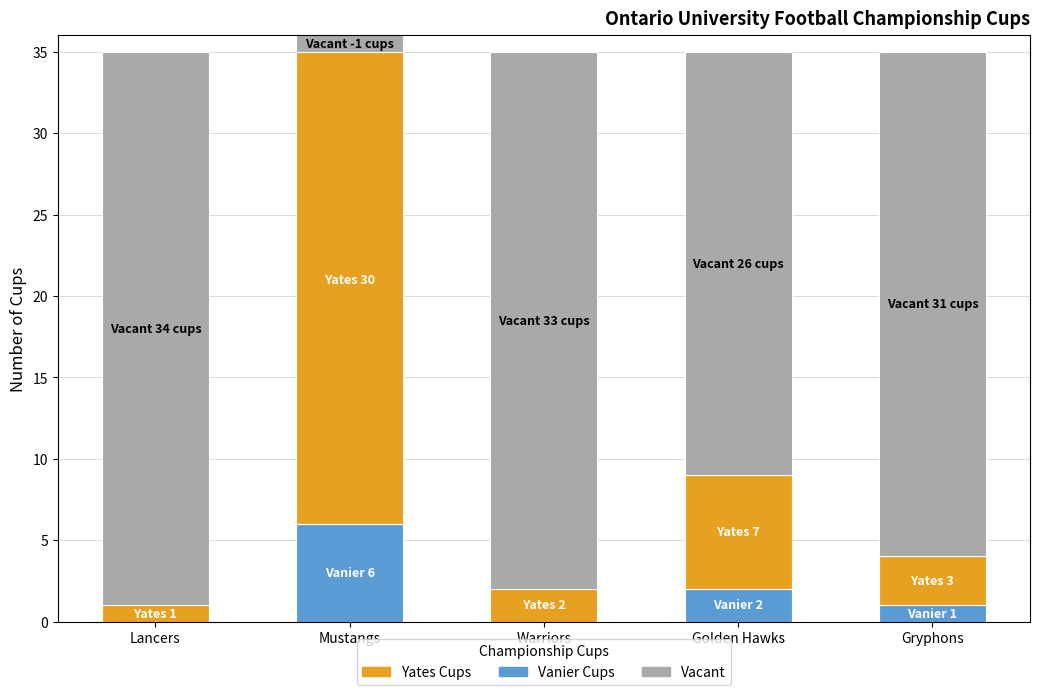

The Vanier Cups series shows 8 at Mustangs. True or false?

False